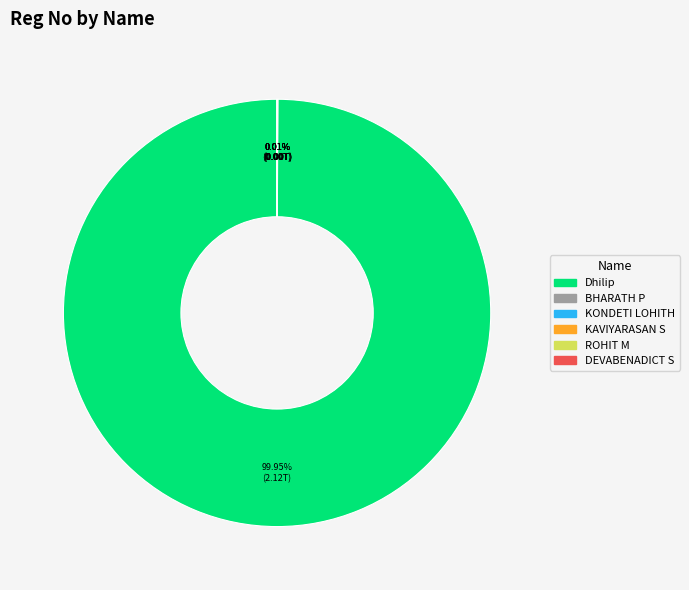

Which slice is the largest?

Dhilip